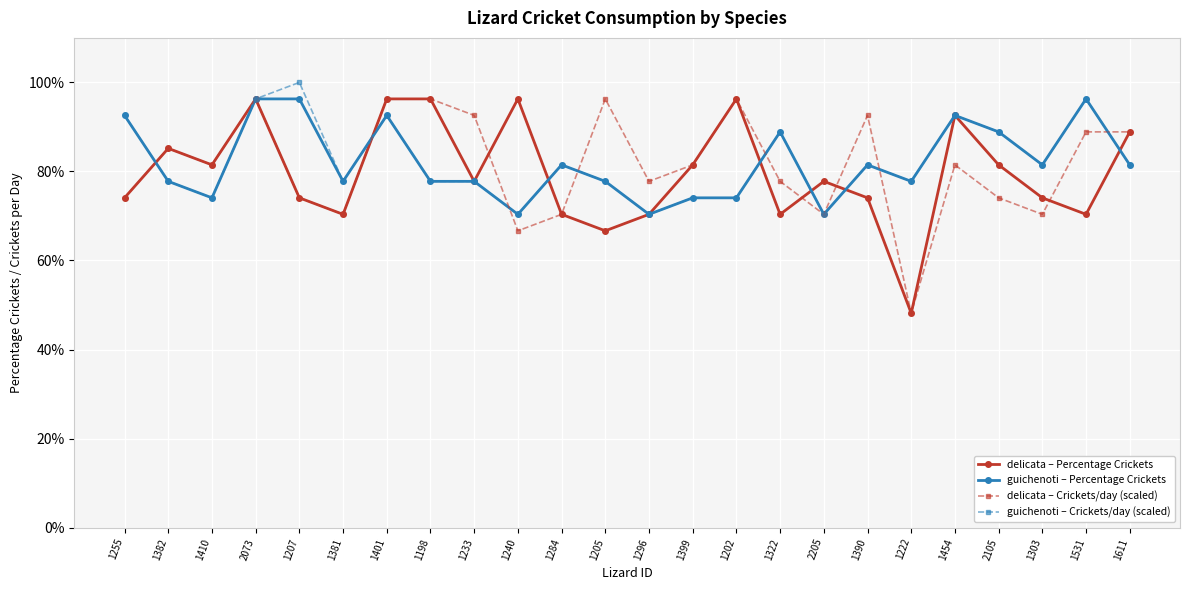

What is the smallest value displayed?

0.5